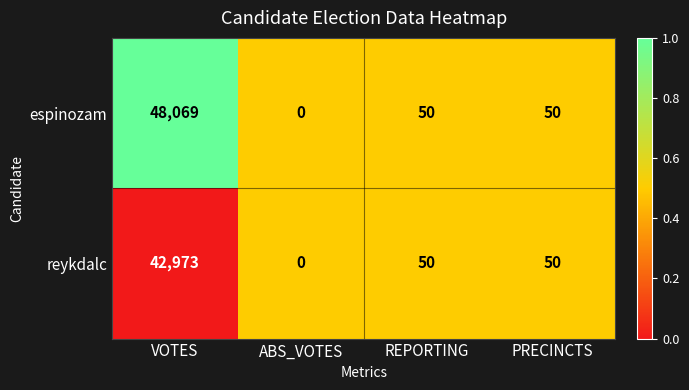

Reading left to right, what are all the values shown in this chart?

espinozam: VOTES=48069	ABS_VOTES=0	REPORTING=50	PRECINCTS=50
reykdalc: VOTES=42973	ABS_VOTES=0	REPORTING=50	PRECINCTS=50